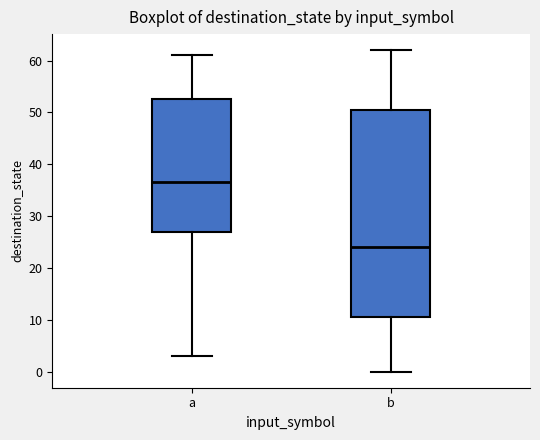

Which box's median line is the highest?

a